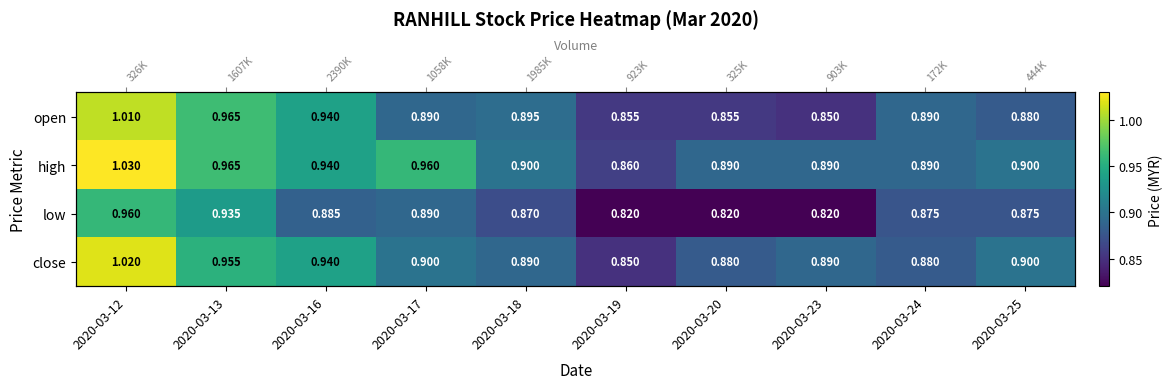

At how many categories does at least one series exceed 0?

10